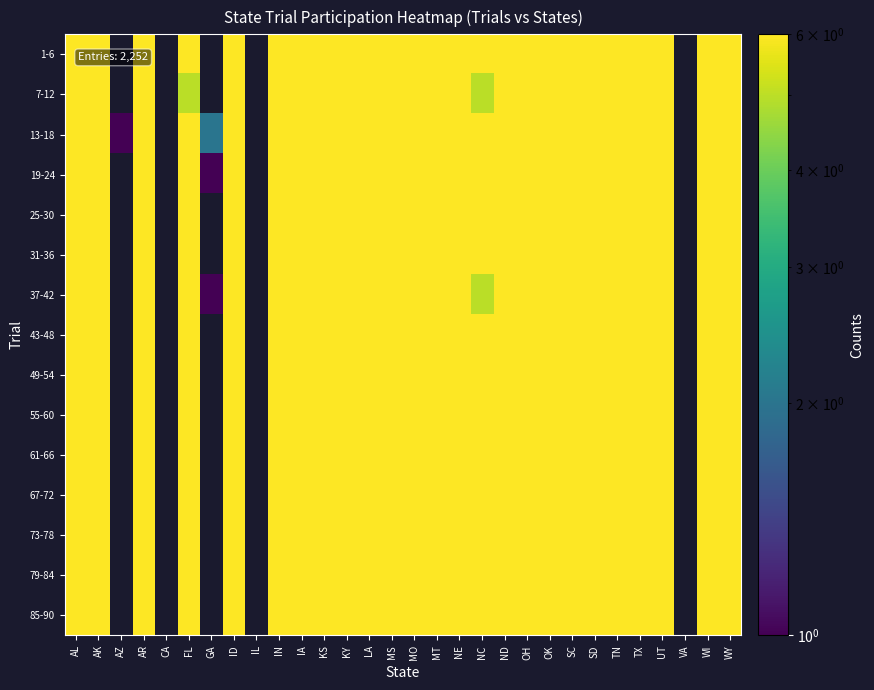

Rank the series at MO from highest to lowest value.

1-6, 7-12, 13-18, 19-24, 25-30, 31-36, 37-42, 43-48, 49-54, 55-60, 61-66, 67-72, 73-78, 79-84, 85-90